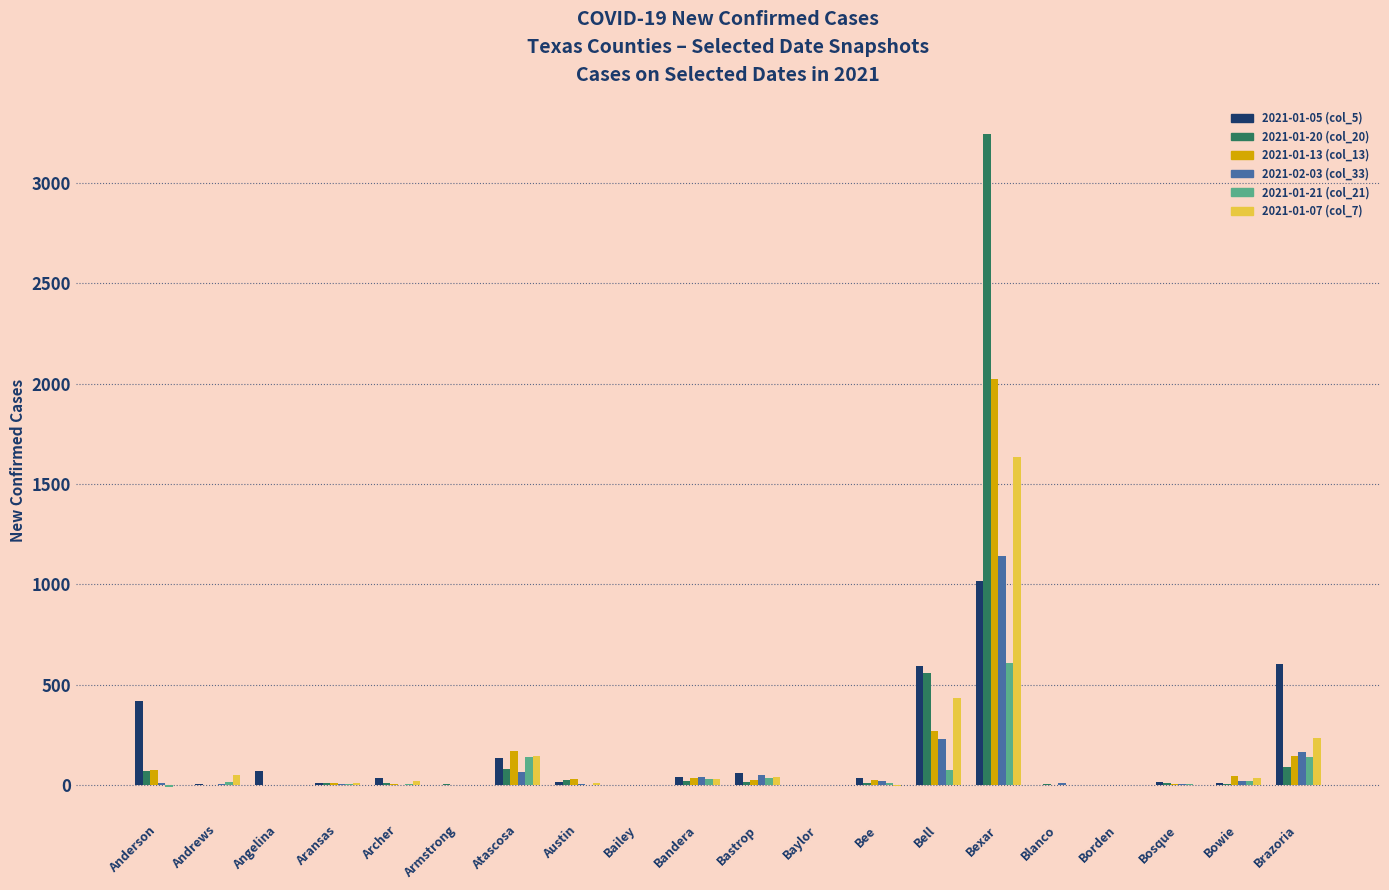

What is the approximate value of 2021-02-03 (col_33) at Blanco?

9